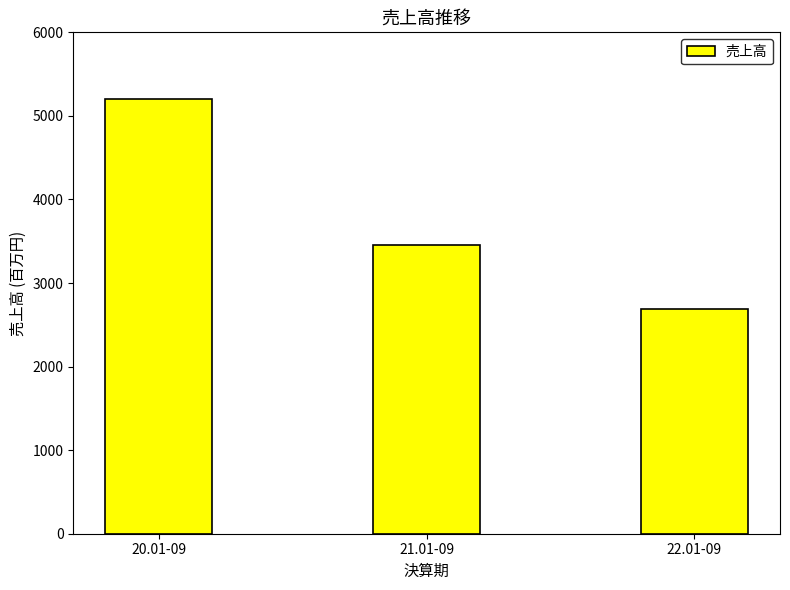

What is the label of the 2nd bar from the right?

21.01-09